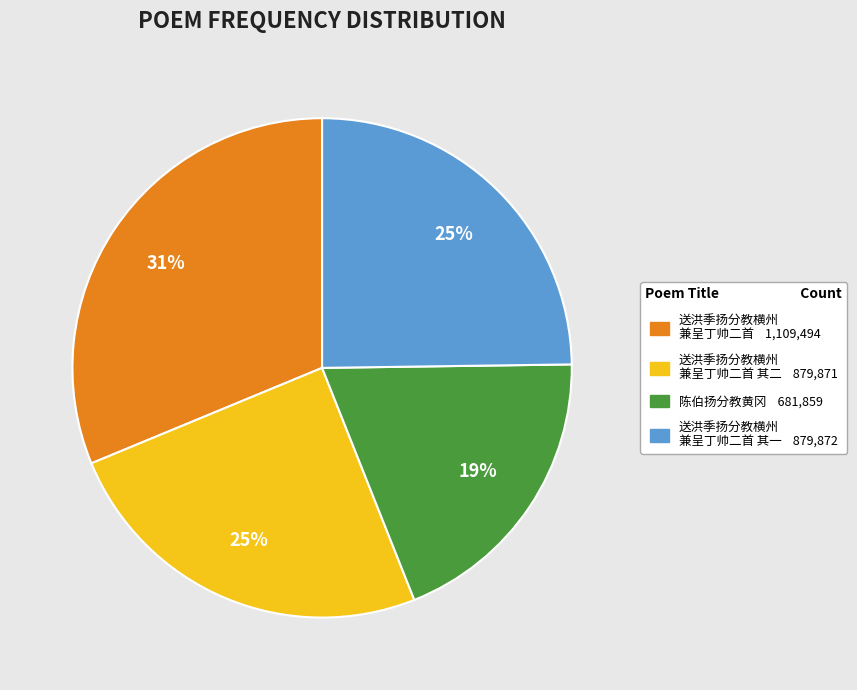

Is there any slice that represents more than half of the pie?

No